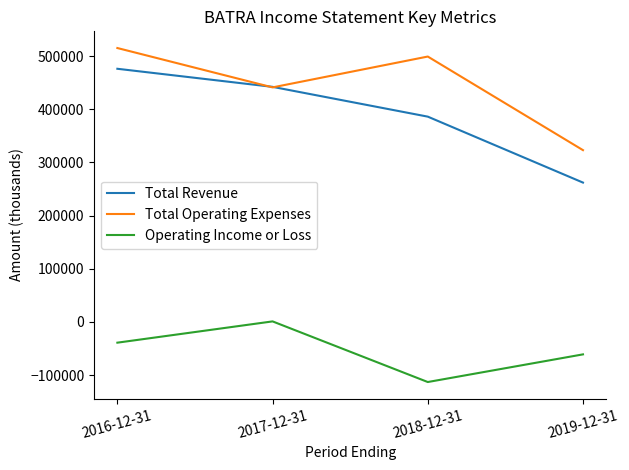

Where is Total Revenue nearest to the value 369000?

2018-12-31